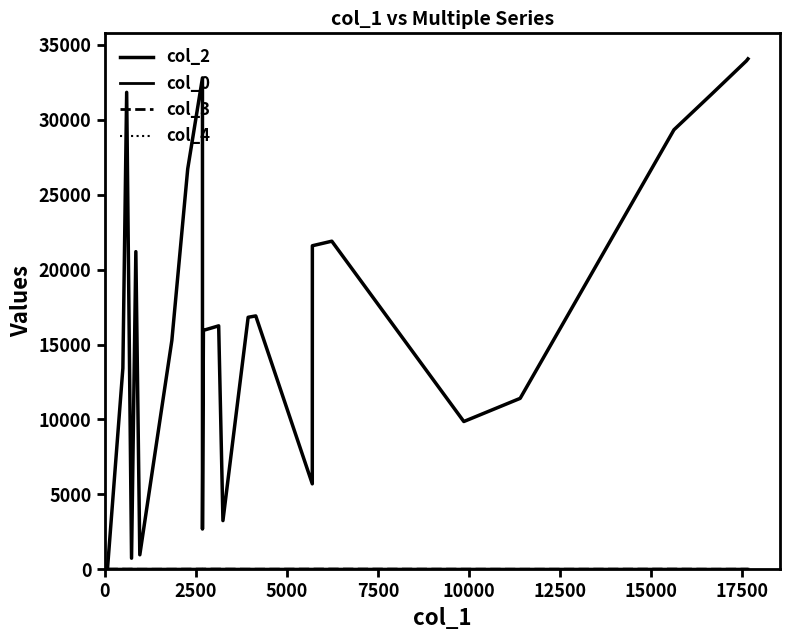

Reading left to right, list all the values displayed in this chart.

col_2: 80.0	13421.0	31833.0	739.0	21199.0	966.0	15278.0	26721.0	32798.0	2686.0	15946.0	16248.0	3248.0	16819.0	16910.0	5701.0	21594.0	21898.0	9861.0	11408.0	29335.0	31708.0	33936.0	34069.0
col_0: 10.4	9.4	10.4	10.4	10.4	9.9	10.4	9.9	10.4	10.4	10.4	10.4	10.4	10.4	9.9	10.4	10.4	10.4	10.4	10.4	10.4	7.8	10.4	9.9
col_3: 2.0	9.0	4.0	9.0	2.0	0.0	2.0	7.0	9.0	11.0	9.0	9.0	9.0	2.0	2.0	9.0	9.0	11.0	4.0	0.0	9.0	2.0	4.0	4.0
col_4: 0.0	0.0	0.0	0.0	0.0	0.0	0.0	0.0	0.0	0.0	0.0	0.0	0.0	0.0	1.0	0.0	0.0	0.0	0.0	0.0	0.0	0.0	0.0	0.0